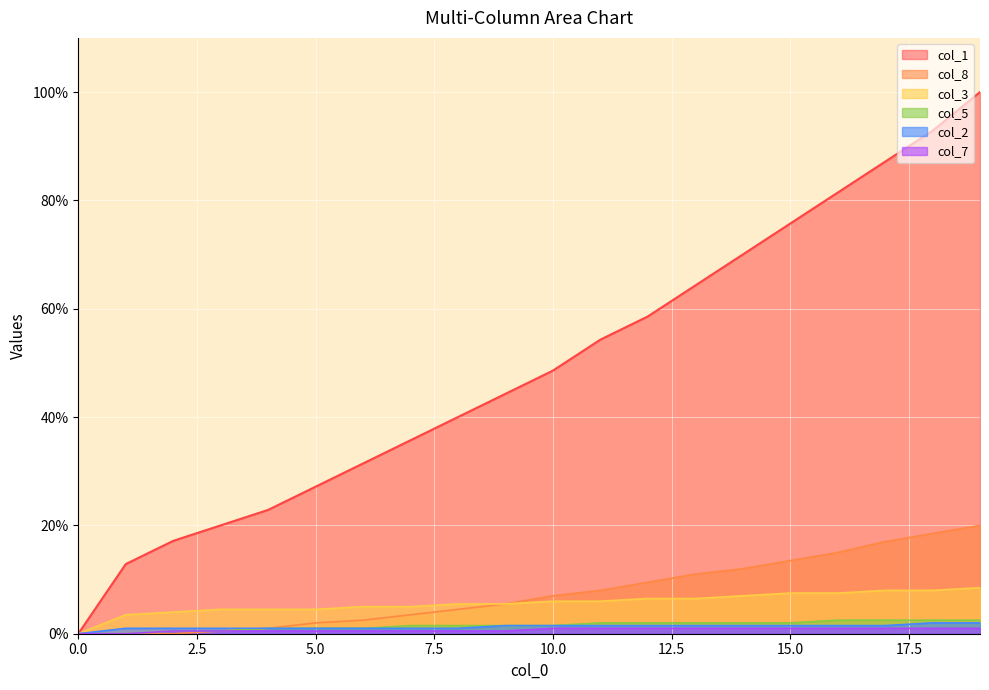

The value of col_2 at 2 is 1.7. True or false?

False